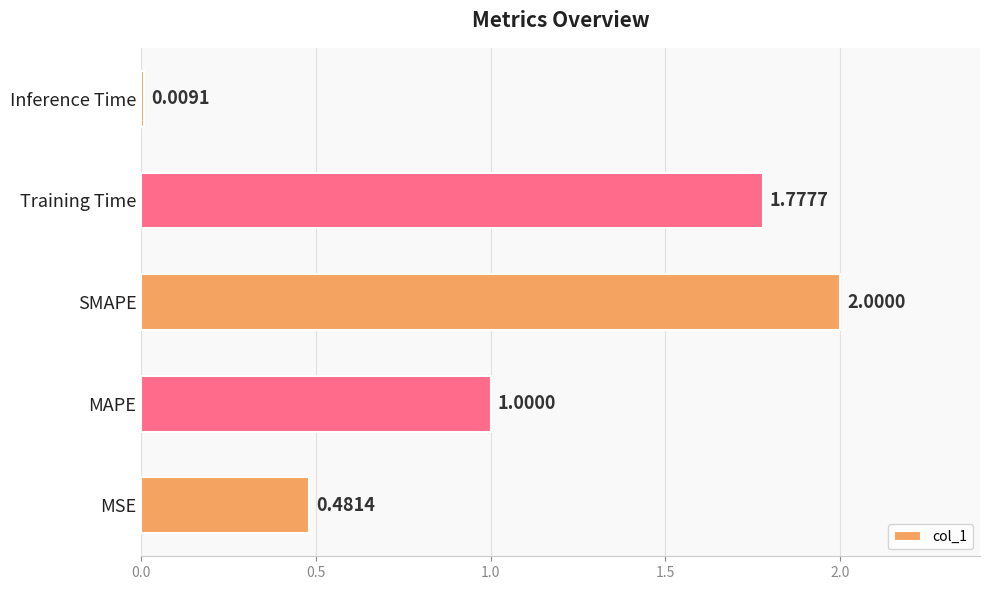

What is the average value?

1.1